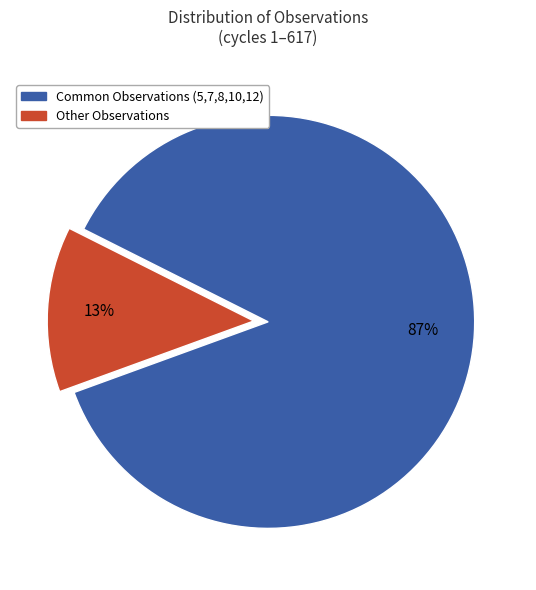

To the nearest percent, what is the average slice percentage?

50%